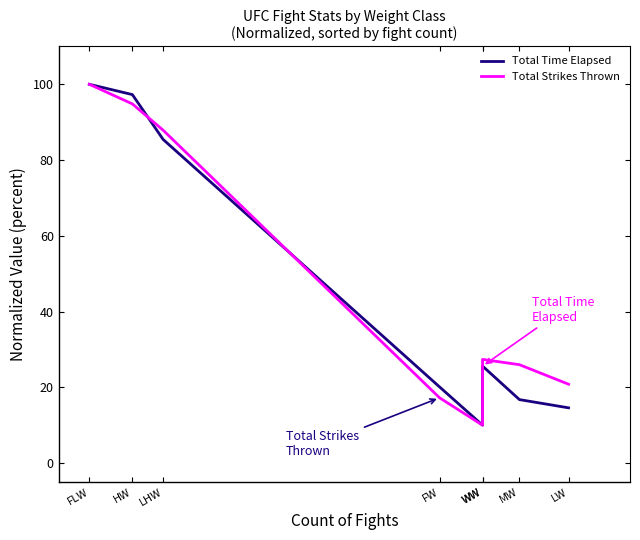

Is the value of Total Time Elapsed at WW greater than the value of Total Strikes Thrown at WW?

No